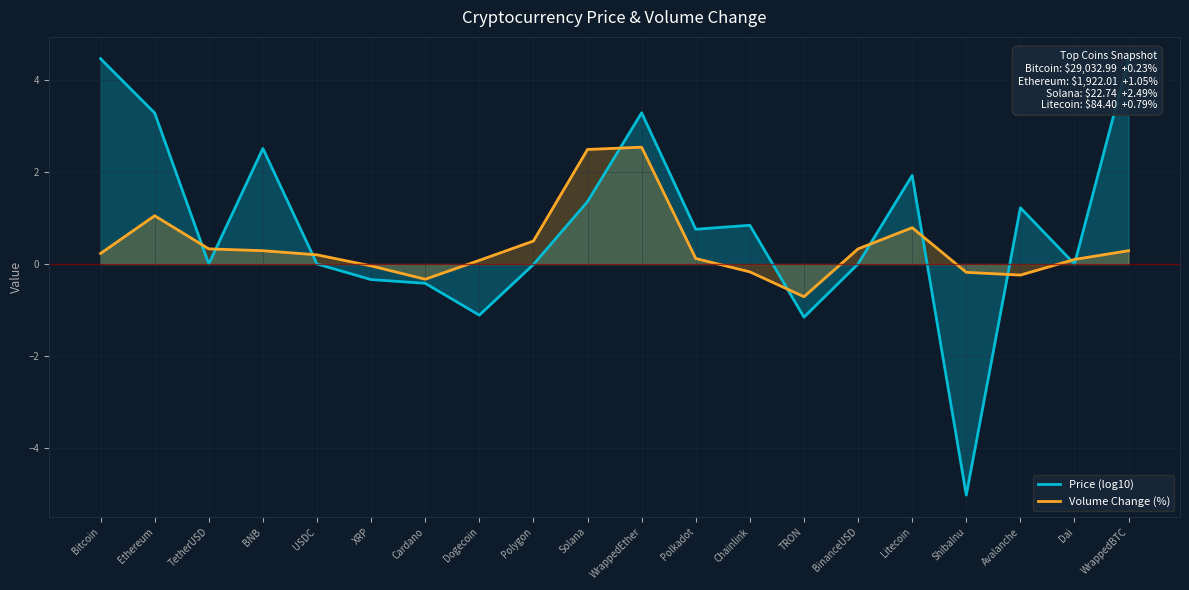

At which category is the sum across all series the highest?

WrappedEther